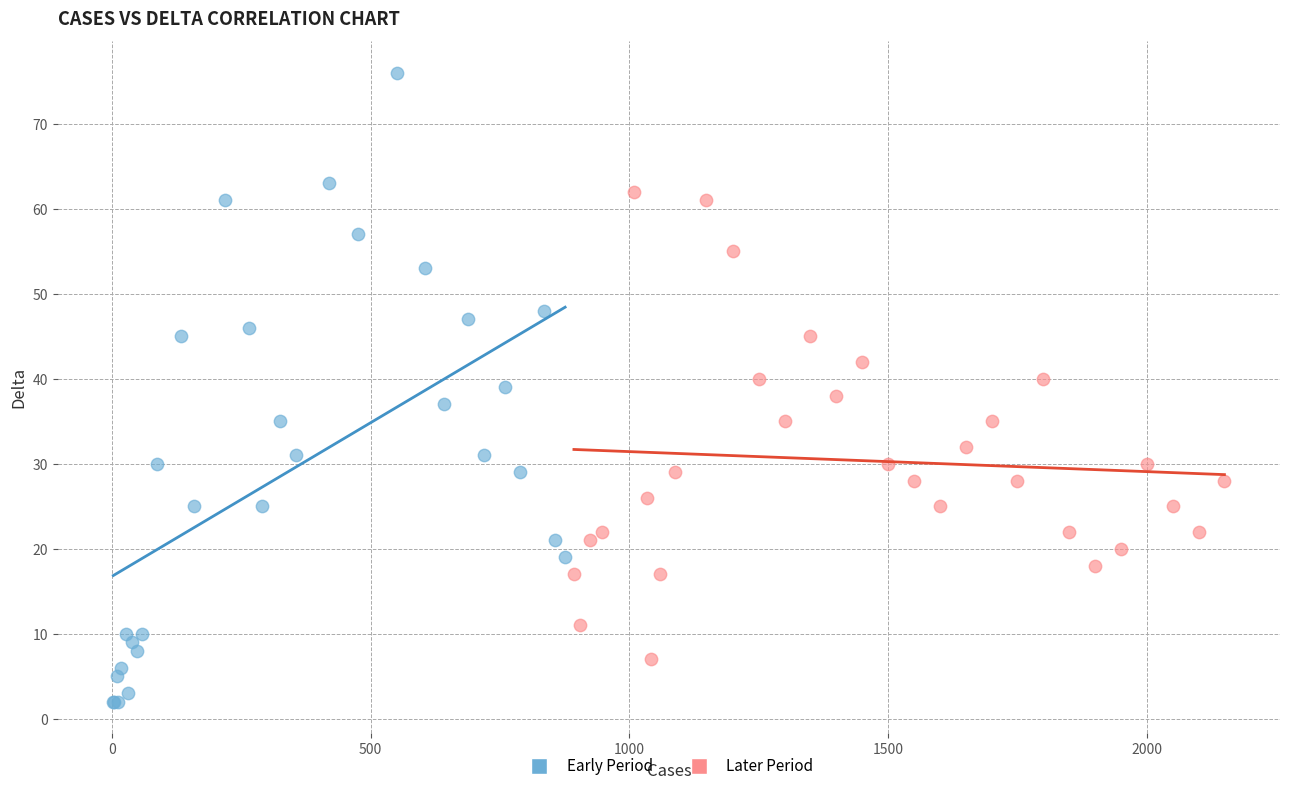

Which series reaches the maximum Y coordinate?

Early Period